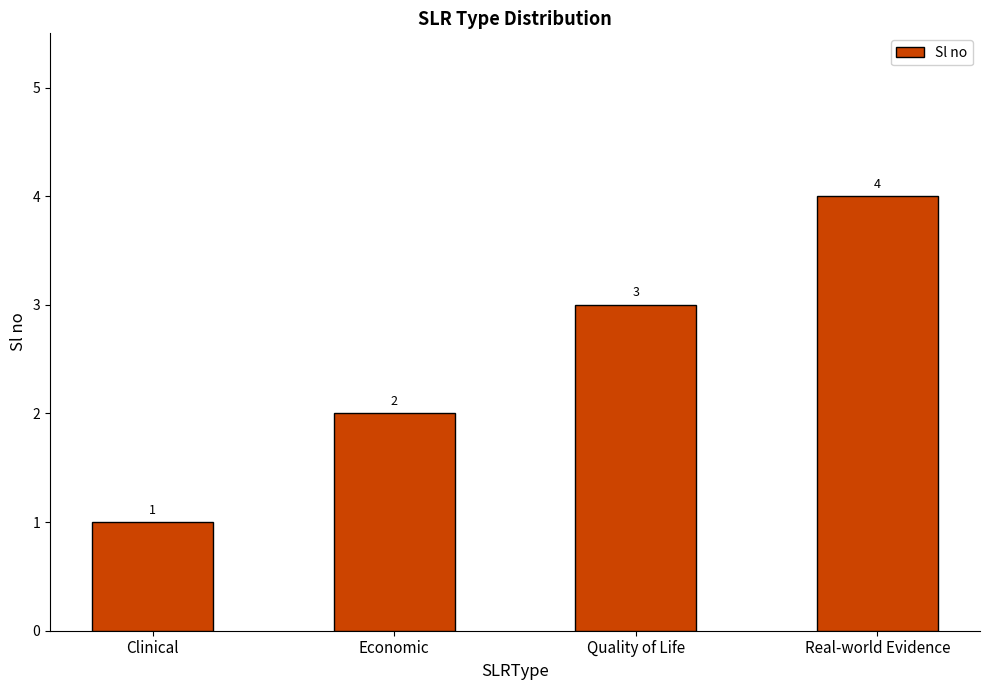

What is the change in value from Clinical to Real-world Evidence?

+3